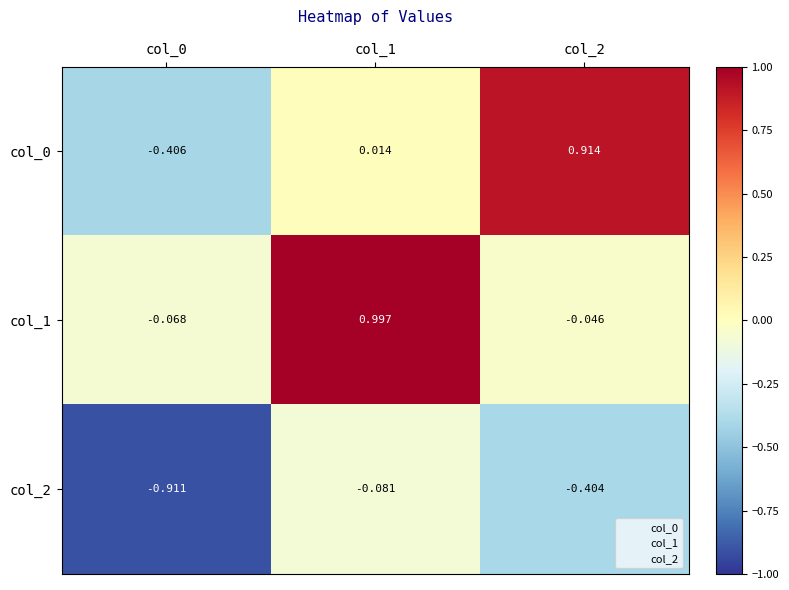

At which category does the chart reach its peak across all series?

col_1